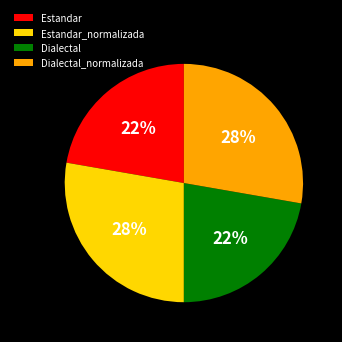

The Estandar_normalizada slice represents 40% of the pie. True or false?

False